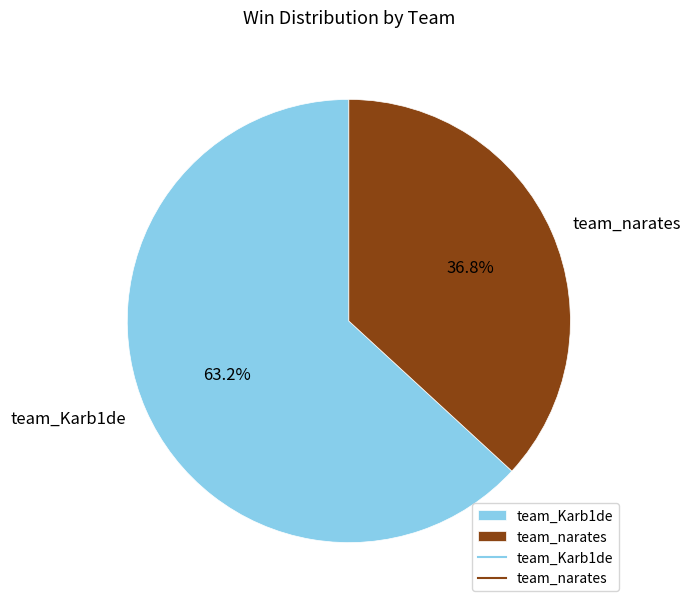

Approximately how many times larger is the value at team_narates compared to team_Karb1de?

0.6